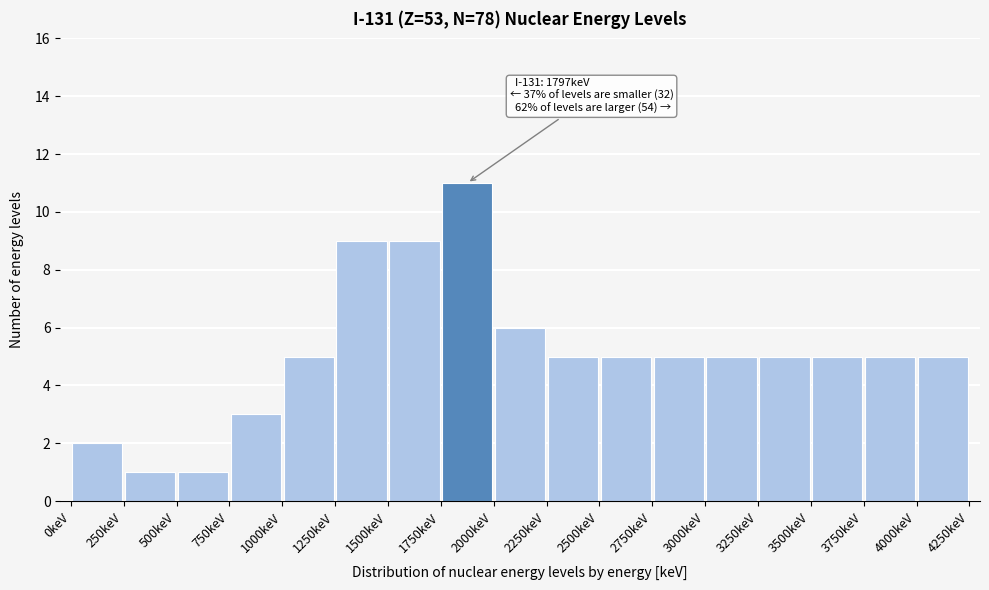

Which range on the x-axis has the tallest bar?

1750 to 2000